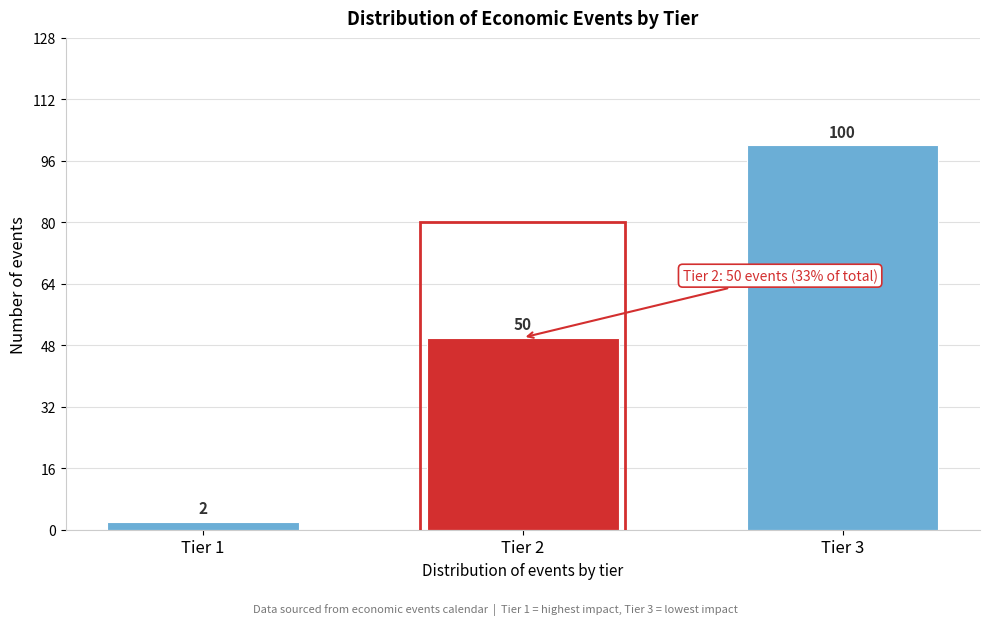

Reading left to right, what are all the values shown in this chart?

2	50	100